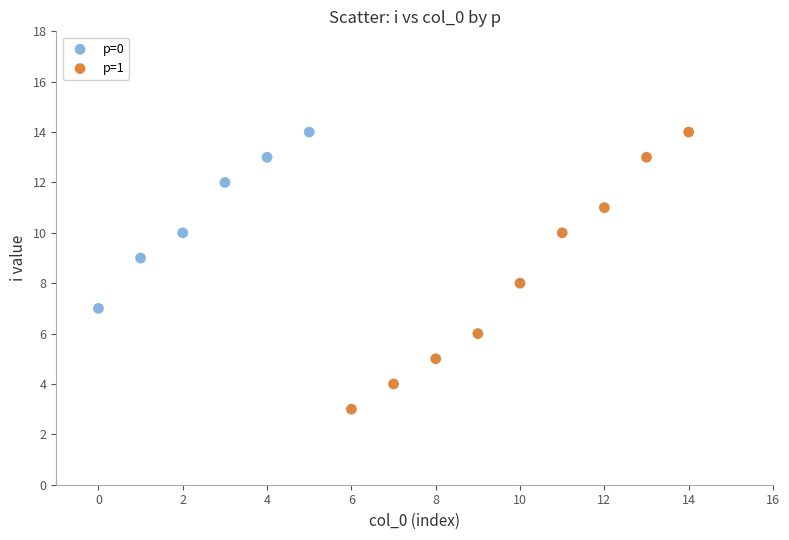

What are all the series names shown in the legend?

p=0, p=1